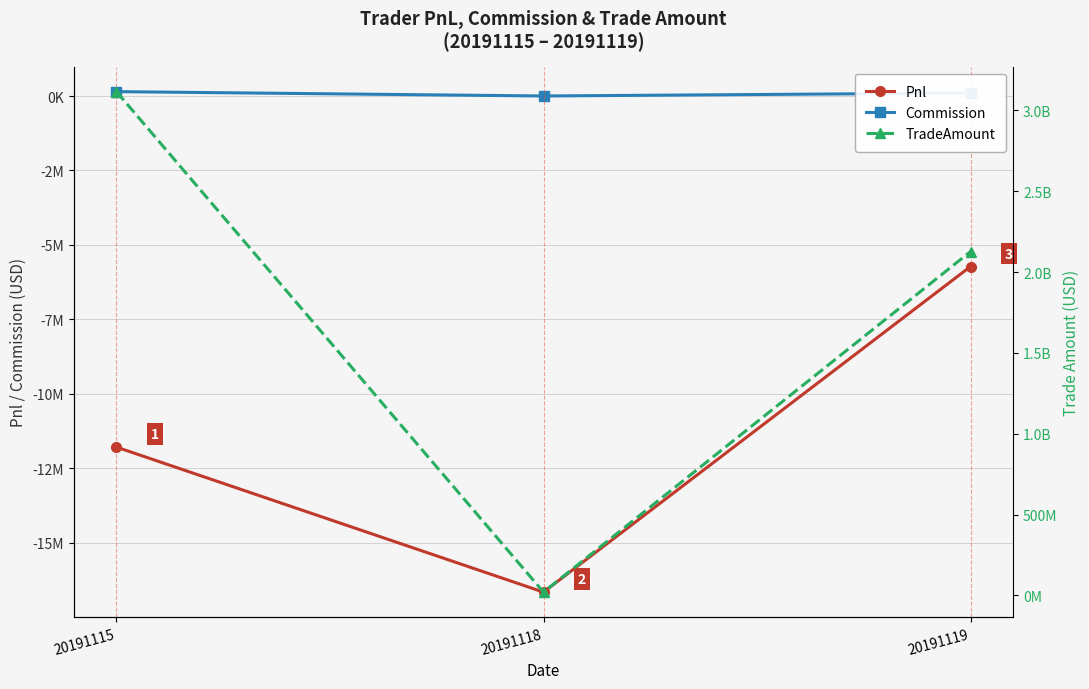

Which series has the largest range (max minus min)?

TradeAmount